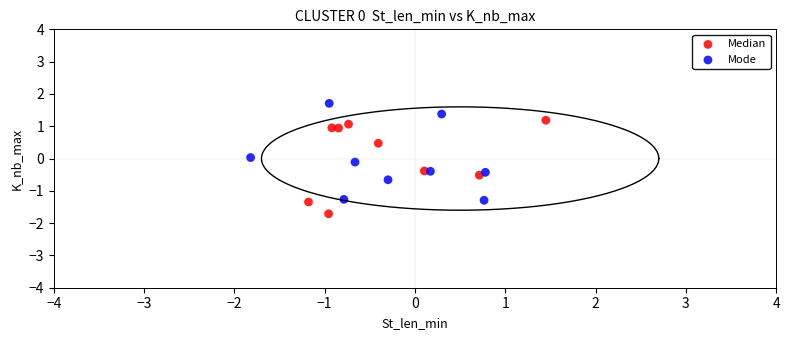

Which series has the largest Y range (max minus min)?

Mode